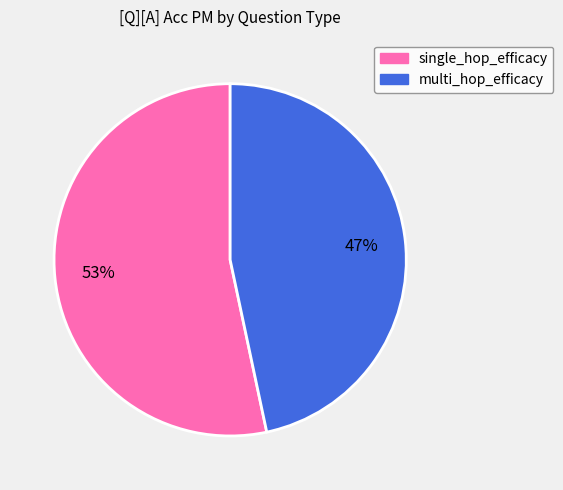

To the nearest percent, what is the average slice percentage?

50%